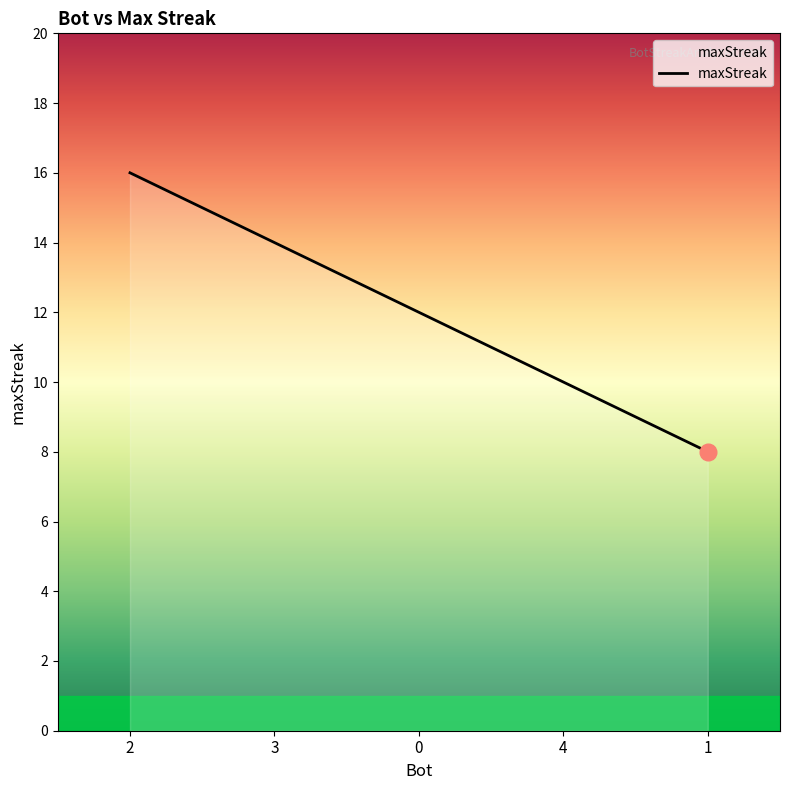

What is the difference between the maximum and minimum values?

8